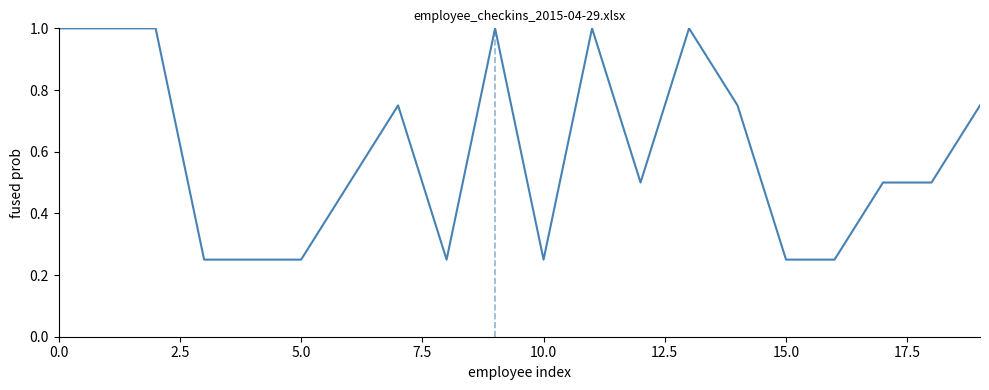

What is the greatest value displayed?

1.0